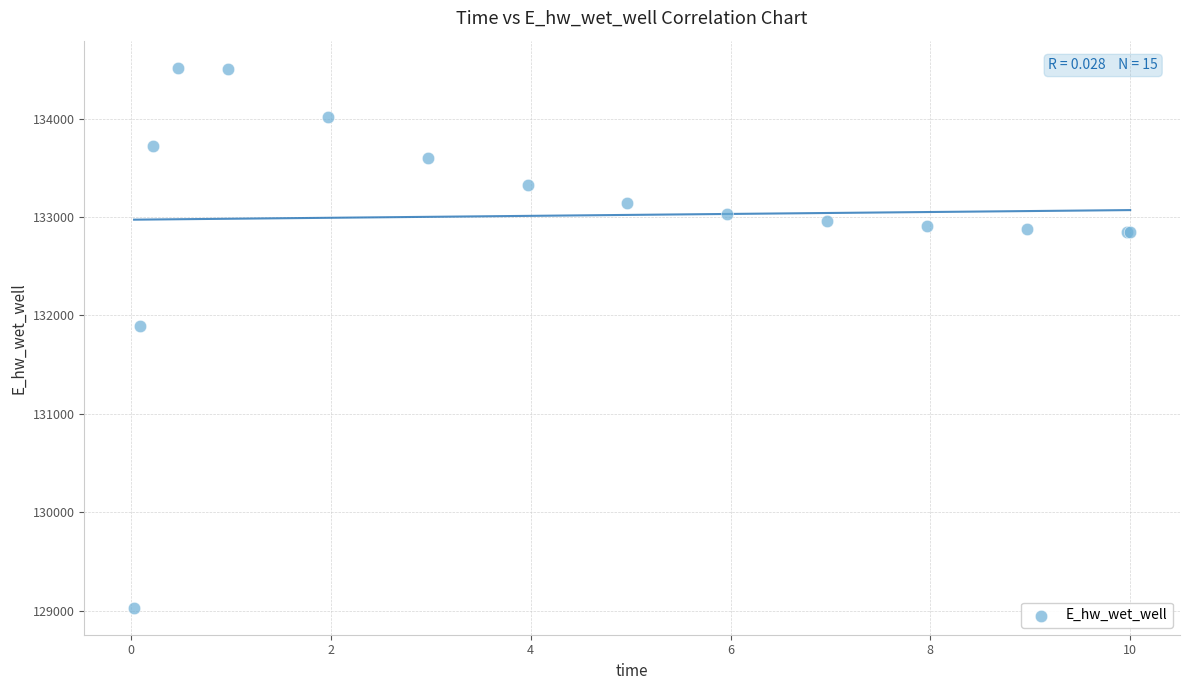

What Y value in the scatter plot is closest to 131773?

131892.2